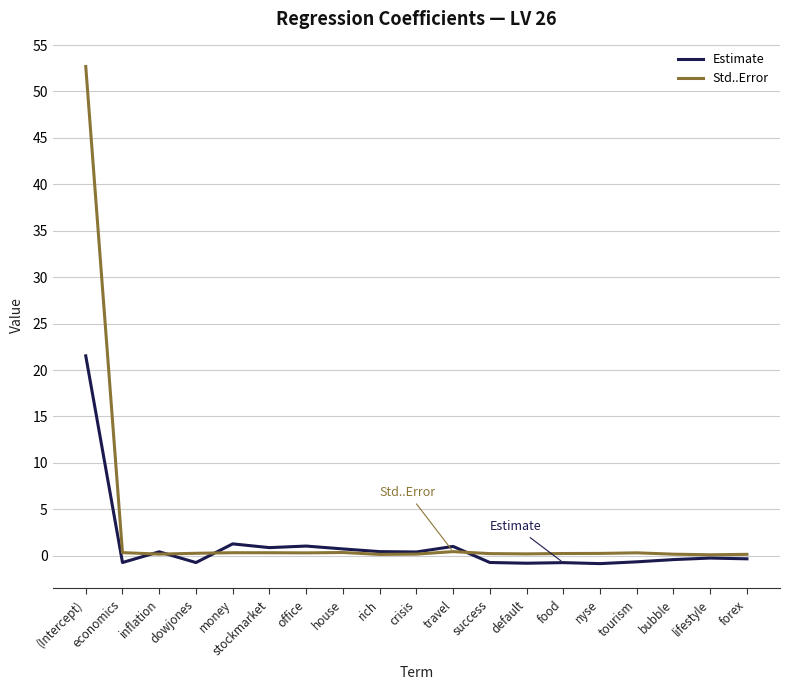

What is the sum of the Estimate values at economics and crisis?

-0.3